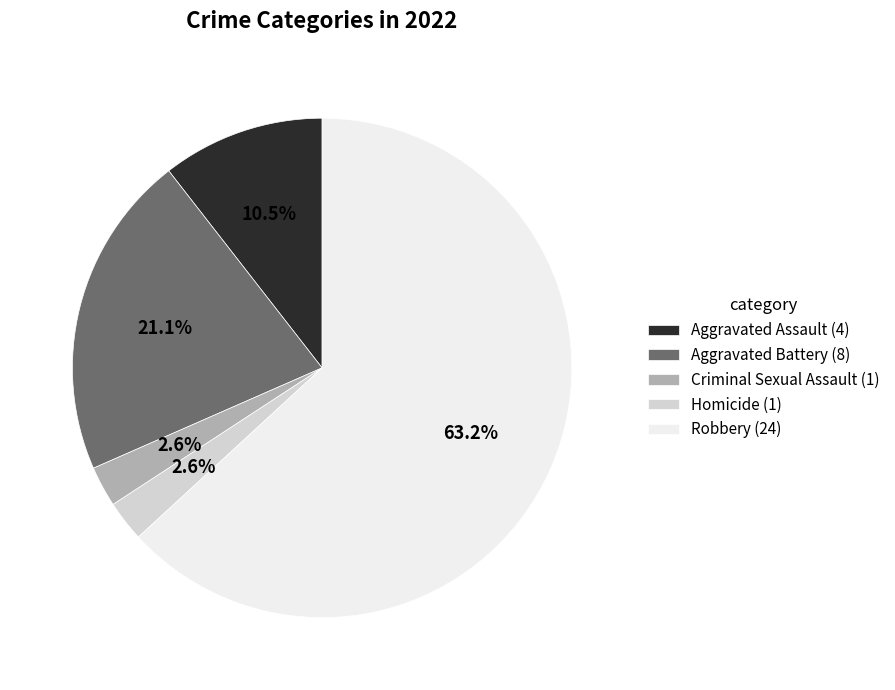

Between Aggravated Battery (8) and Criminal Sexual Assault (1), which is larger?

Aggravated Battery (8)